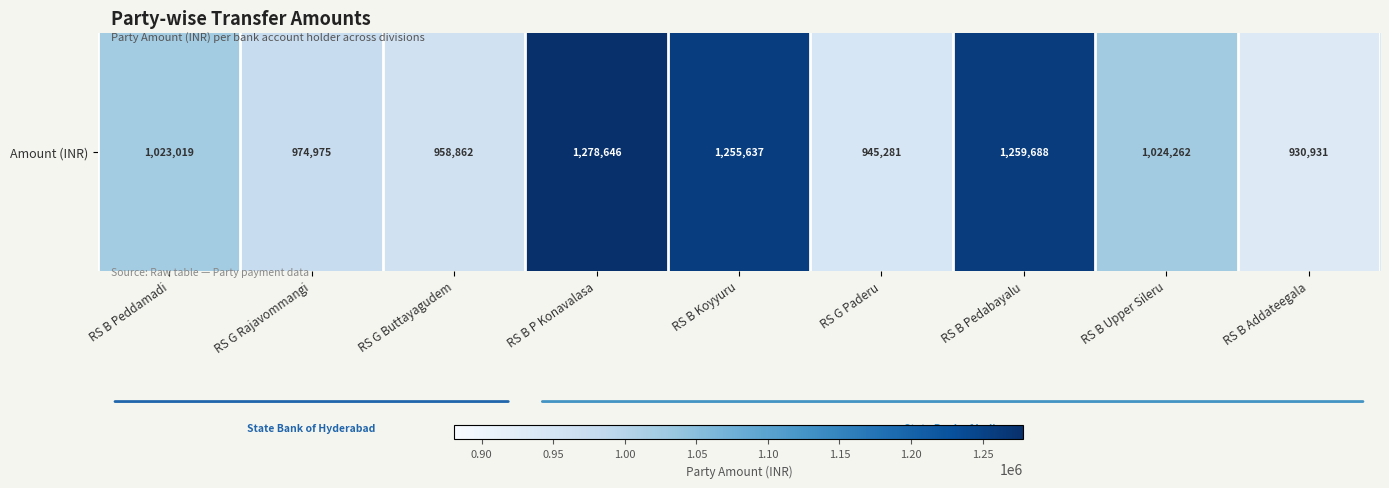

How many categories are shown in the chart?

9